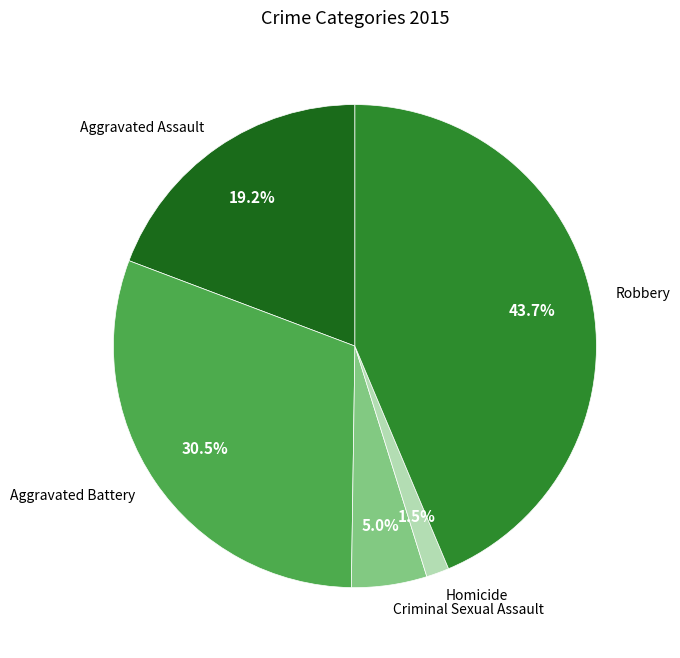

How many slices are in this pie chart?

5